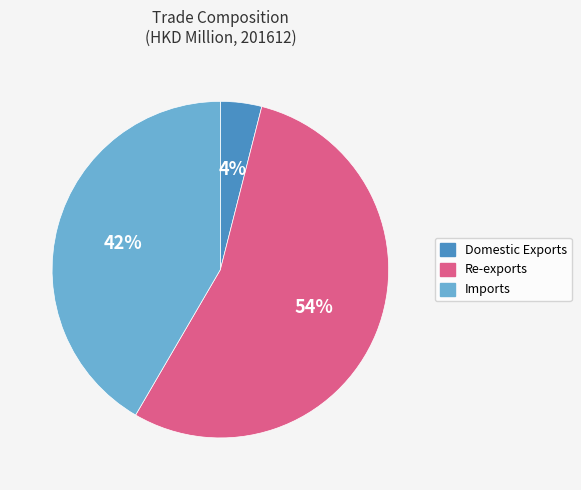

What is the smallest slice in the pie chart?

Domestic Exports